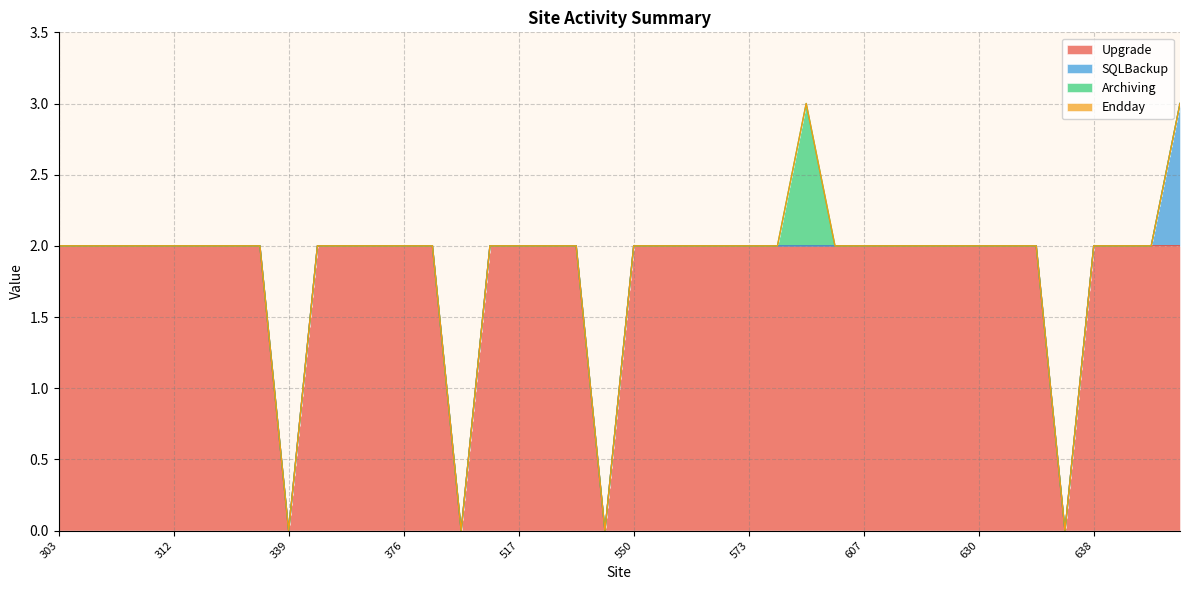

What are all the series names shown in the legend?

Upgrade, SQLBackup, Archiving, Endday